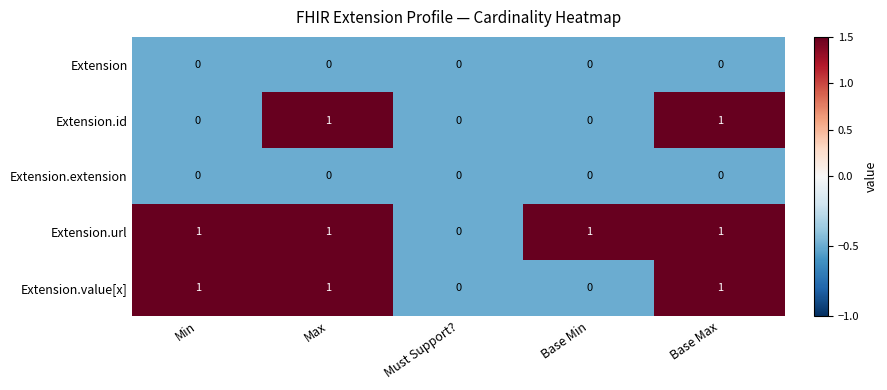

Which series has the largest total across all categories?

Extension.url